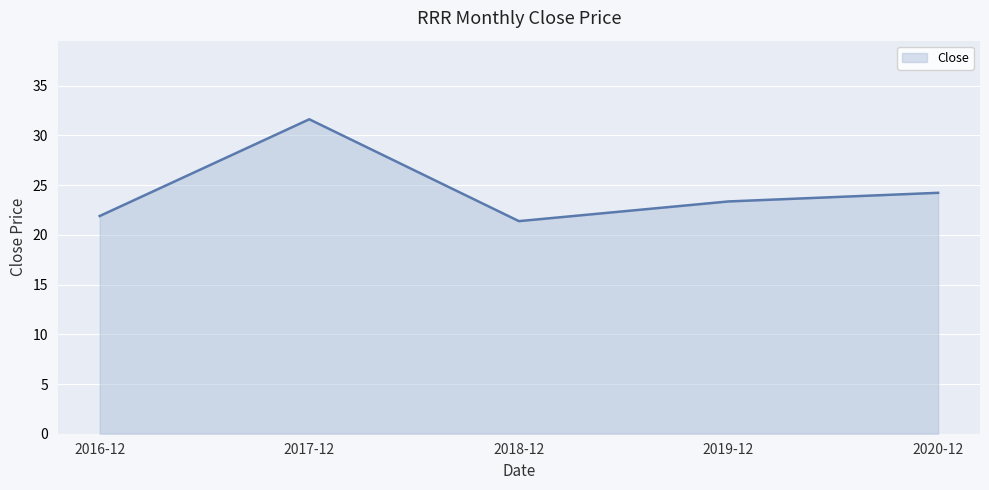

True or false: the data has more than 0 interior local peaks.

True